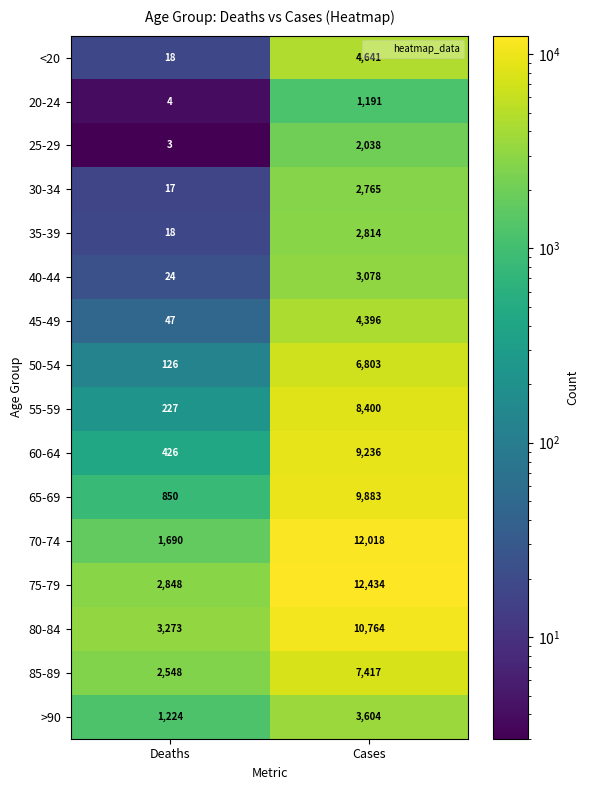

Read the 60-64 value at Deaths, to the nearest 10.

430